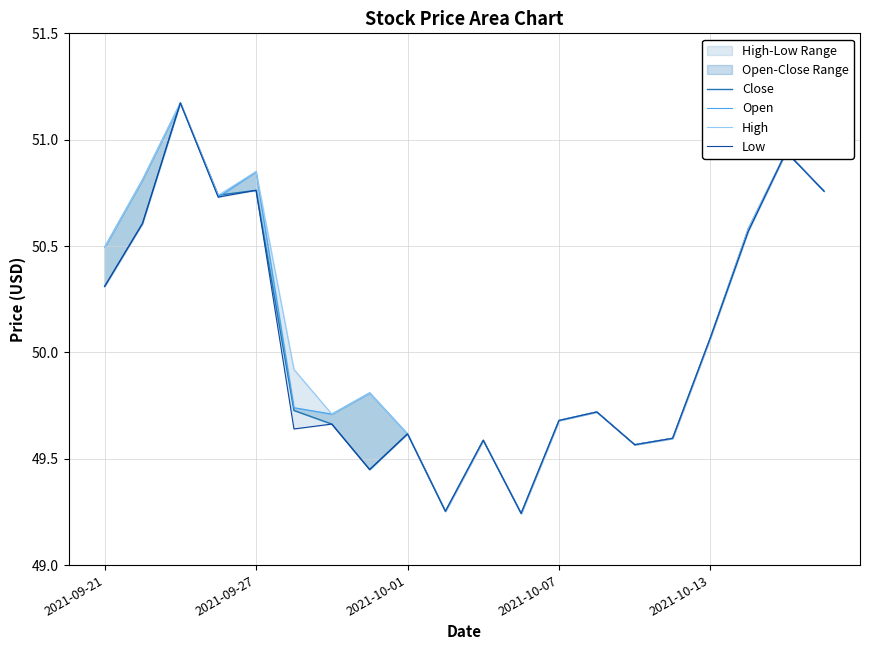

What is the difference between the maximum and minimum values in the Open series?

1.9